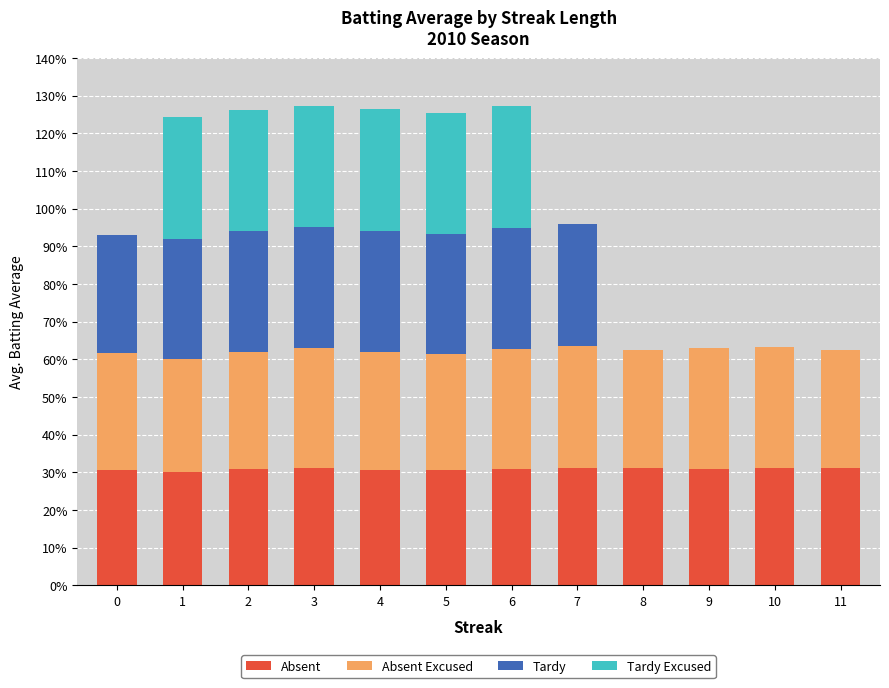

True or false: Tardy has a value of 0.0 at 9.

True